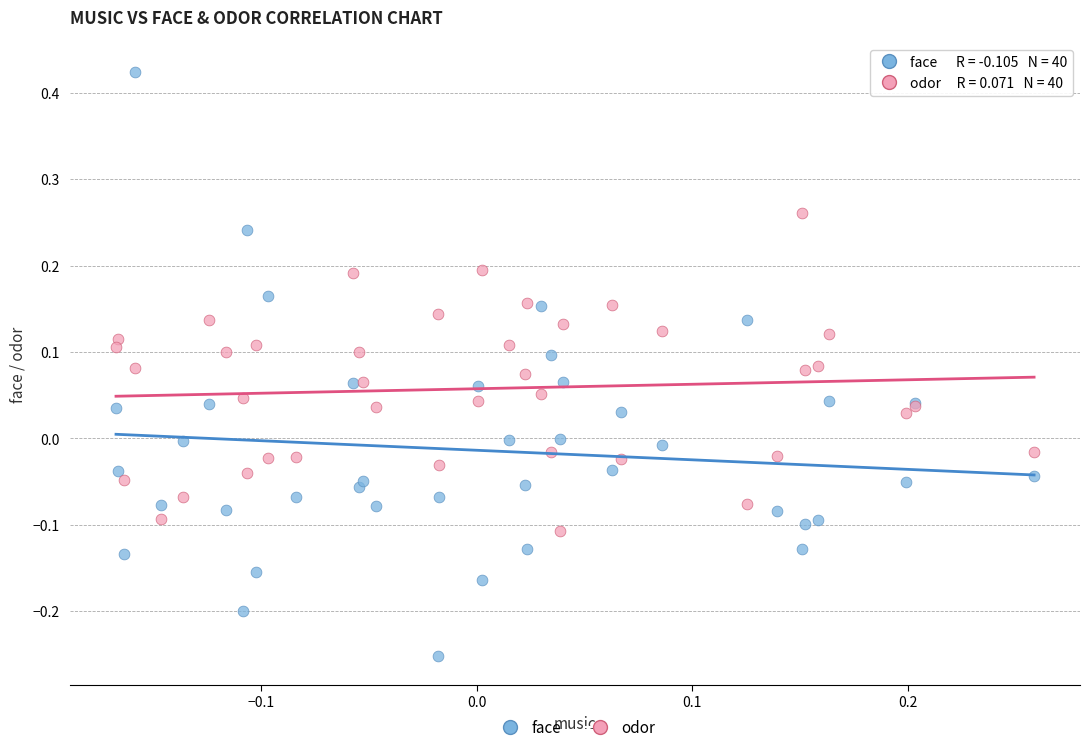

Which series has the largest Y range (max minus min)?

face